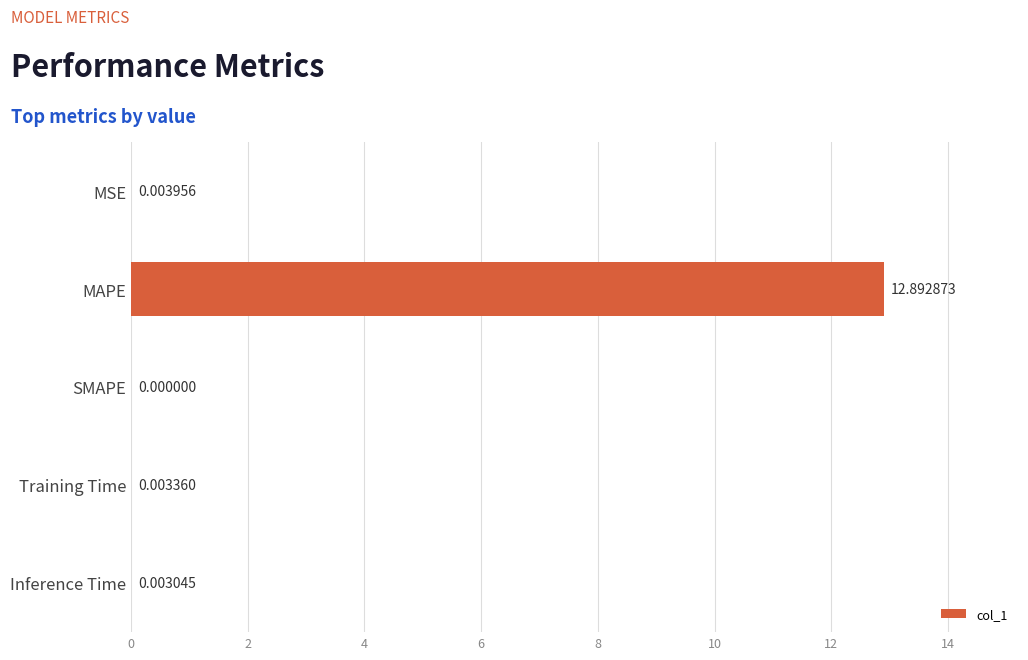

What is the sum of all values?

12.9